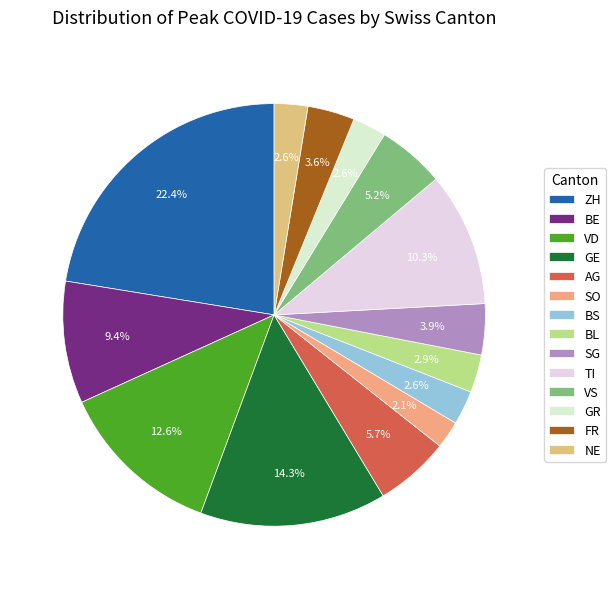

The SO slice represents 1% of the pie. True or false?

False